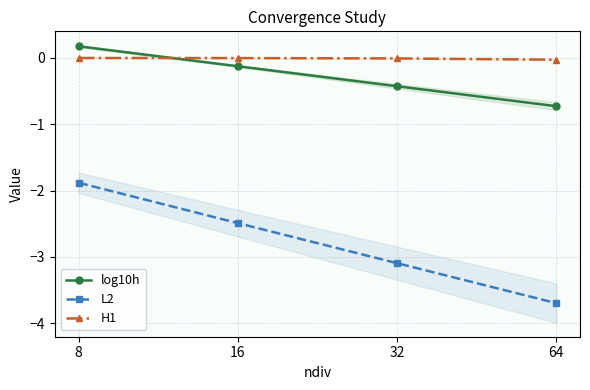

Reading left to right, what are all the values shown in this chart?

log10h: 8=0.2	16=-0.1	32=-0.4	64=-0.7
L2: 8=-1.9	16=-2.5	32=-3.1	64=-3.7
H1: 8=-0.0	16=-0.0	32=-0.0	64=-0.0